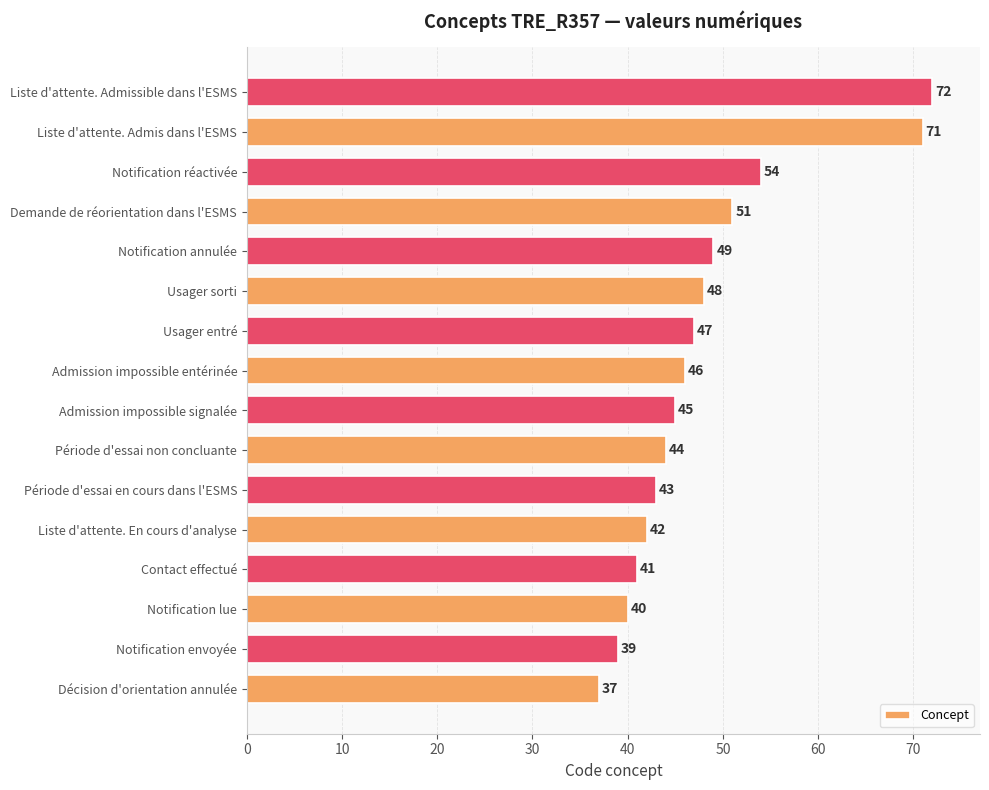

What is the change in value from Décision d'orientation annulée to Notification envoyée?

+2